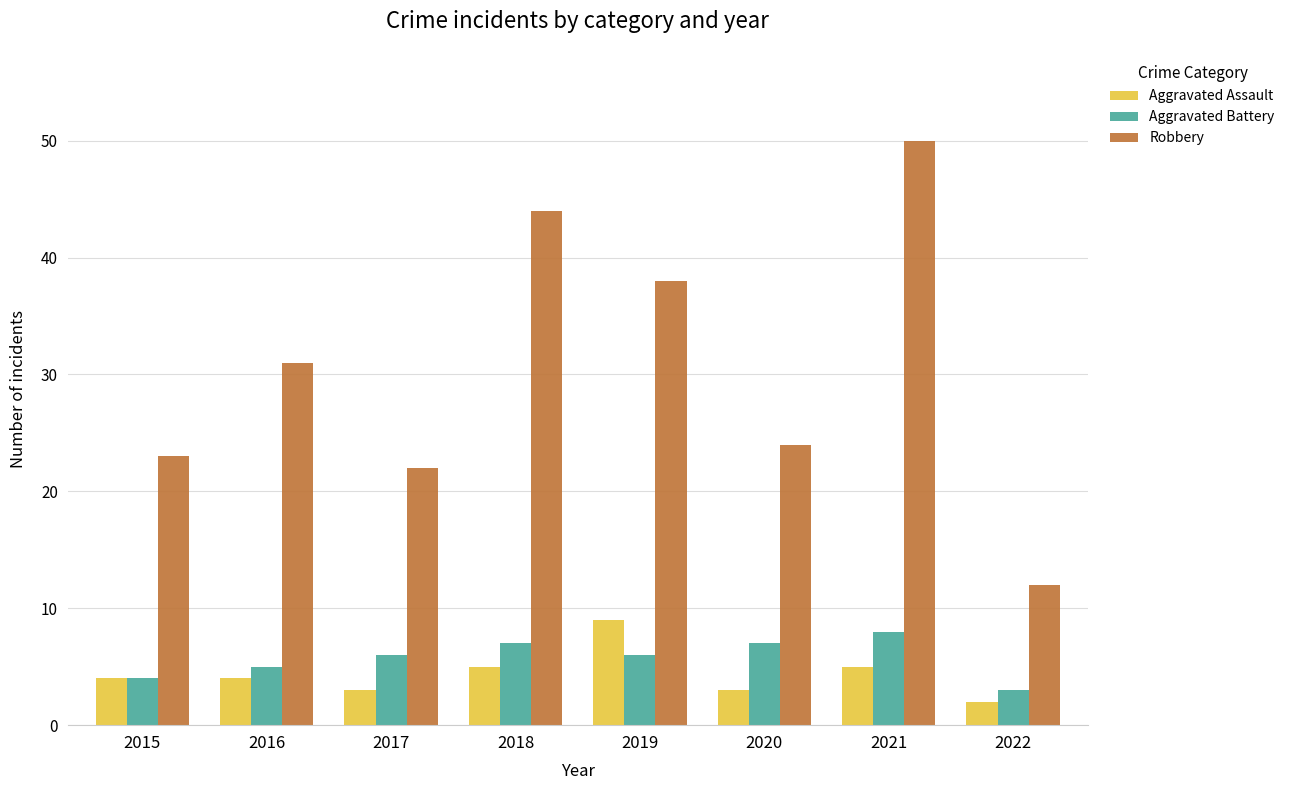

Reading right to left, what are all the values shown in this chart?

Aggravated Assault: 2	5	3	9	5	3	4	4
Aggravated Battery: 3	8	7	6	7	6	5	4
Robbery: 12	50	24	38	44	22	31	23